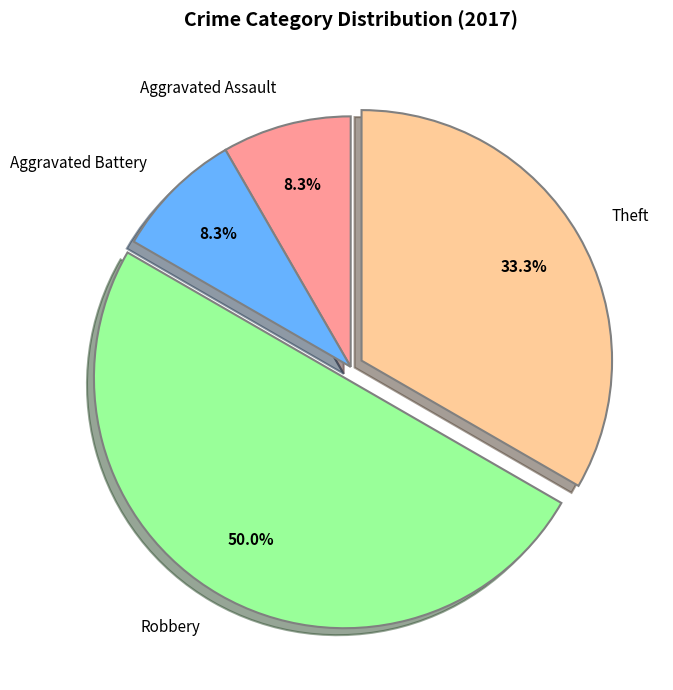

What is the largest slice in the pie chart?

Robbery